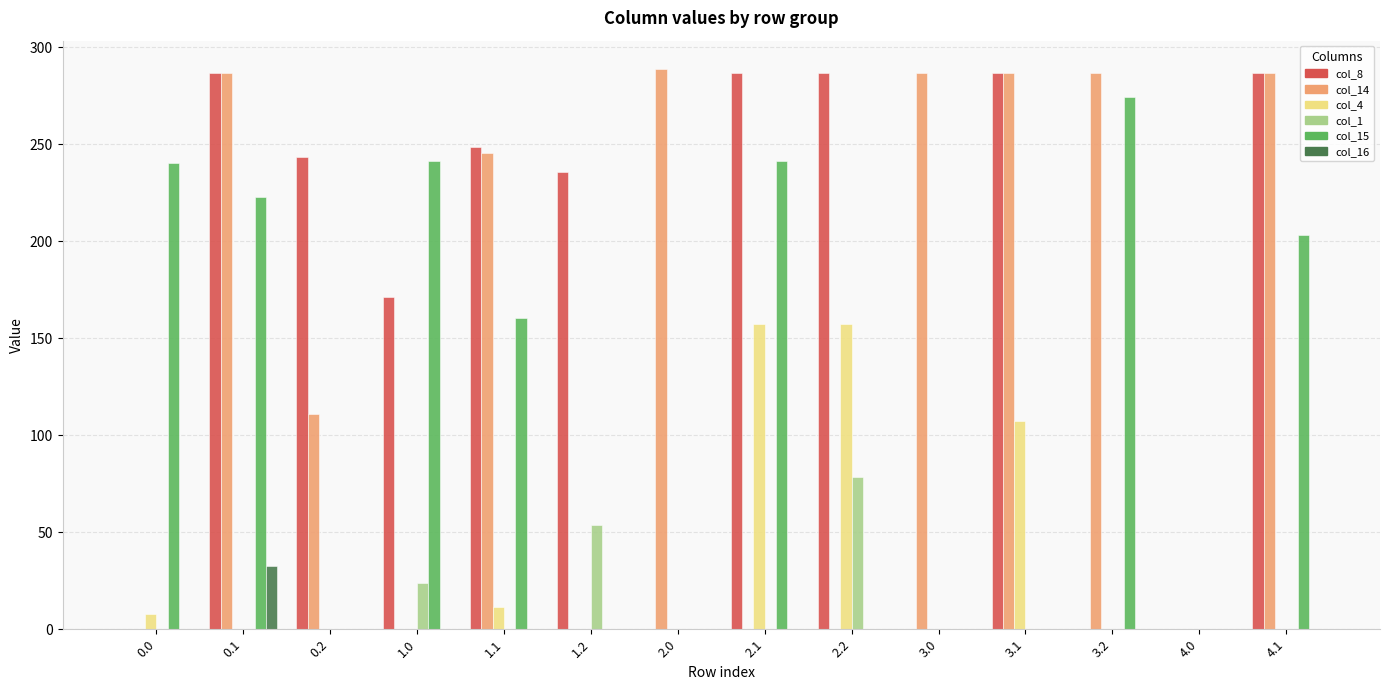

Between 0.0 and 3.2, which series saw the biggest shift?

col_14